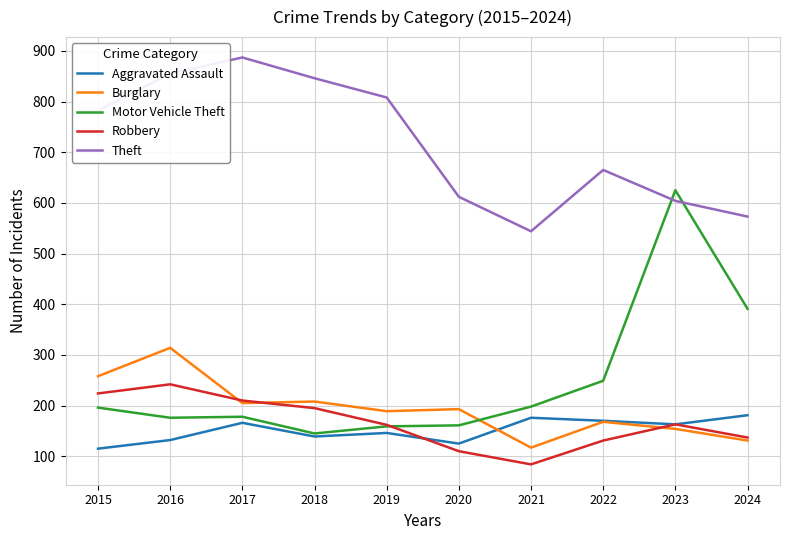

What is the difference between the second highest and second lowest values in the Theft series?

282